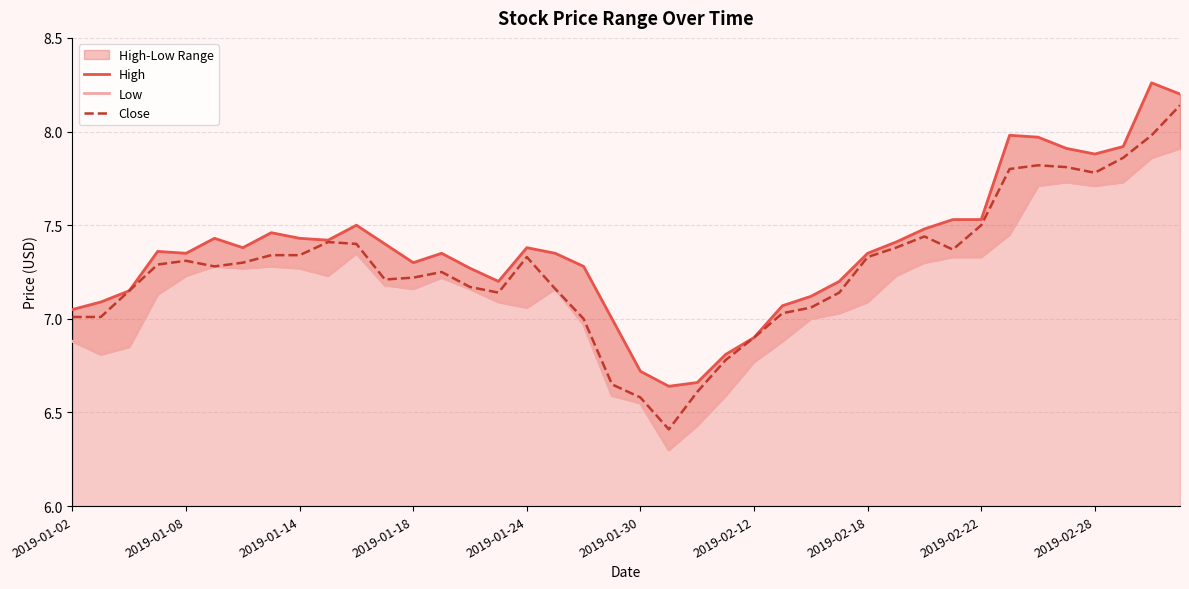

What is the difference between the highest and lowest values at 10?

0.2